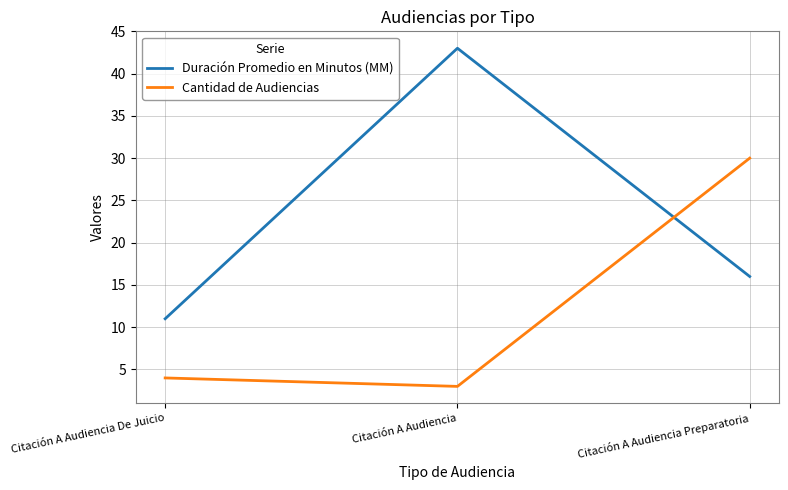

Is the value of Cantidad de Audiencias at Citación A Audiencia Preparatoria greater than the value of Duración Promedio en Minutos (MM) at Citación A Audiencia De Juicio?

Yes